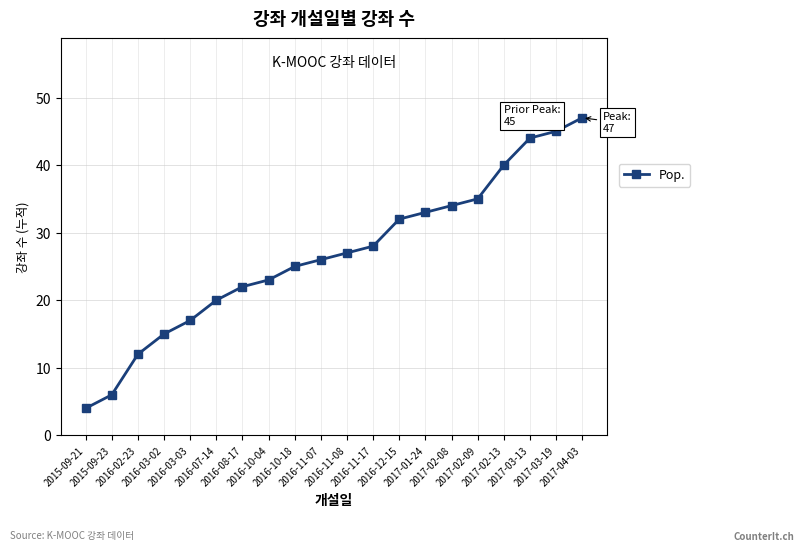

Reading left to right, transcribe all the data shown in this chart.

4	6	12	15	17	20	22	23	25	26	27	28	32	33	34	35	40	44	45	47